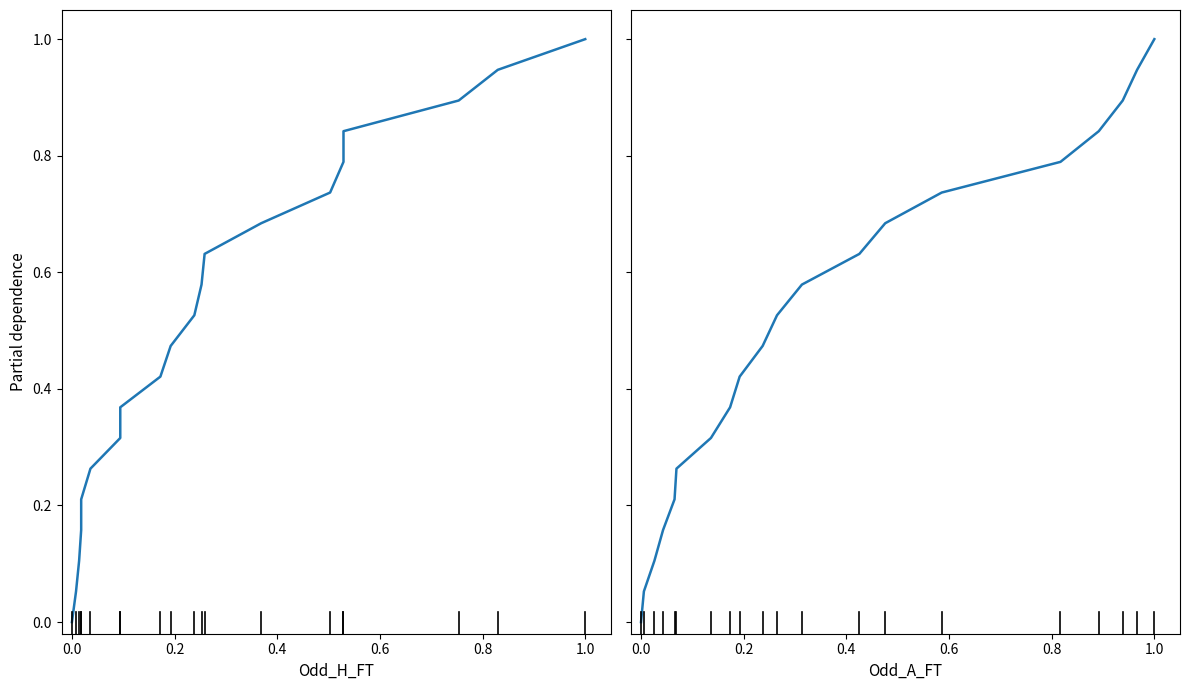

What is the difference between the maximum and minimum values in the Odd_A_FT series?

1.0